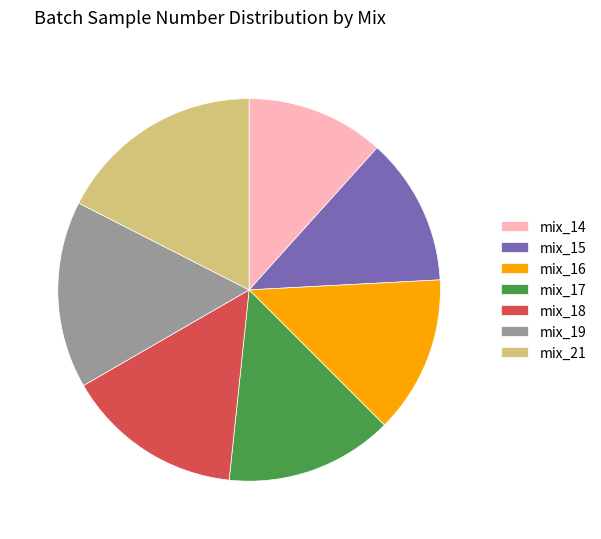

The mix_14 slice represents 12% of the pie. True or false?

True